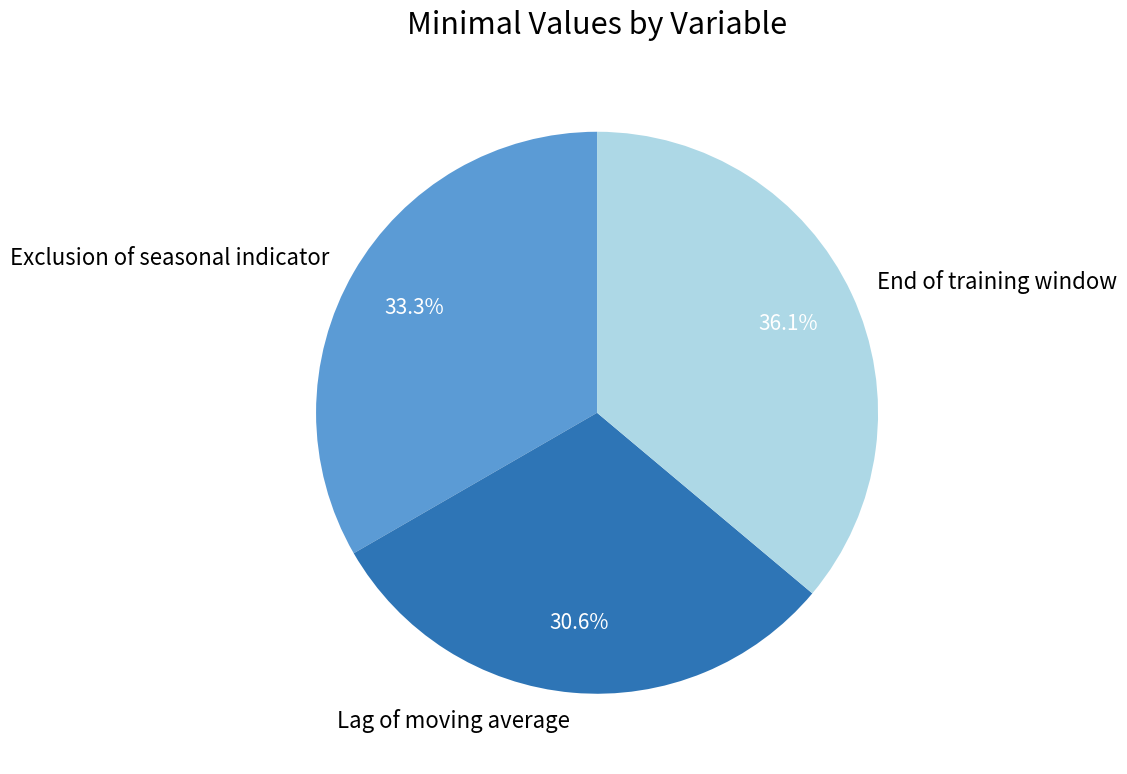

What percentage is the Lag of moving average slice, to the nearest percent?

31%